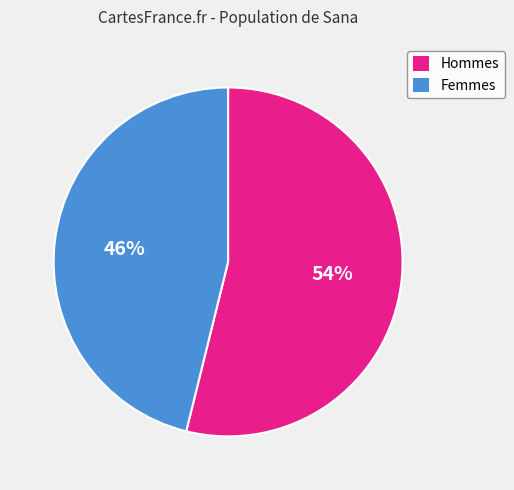

To the nearest percent, what portion does Femmes represent?

46%